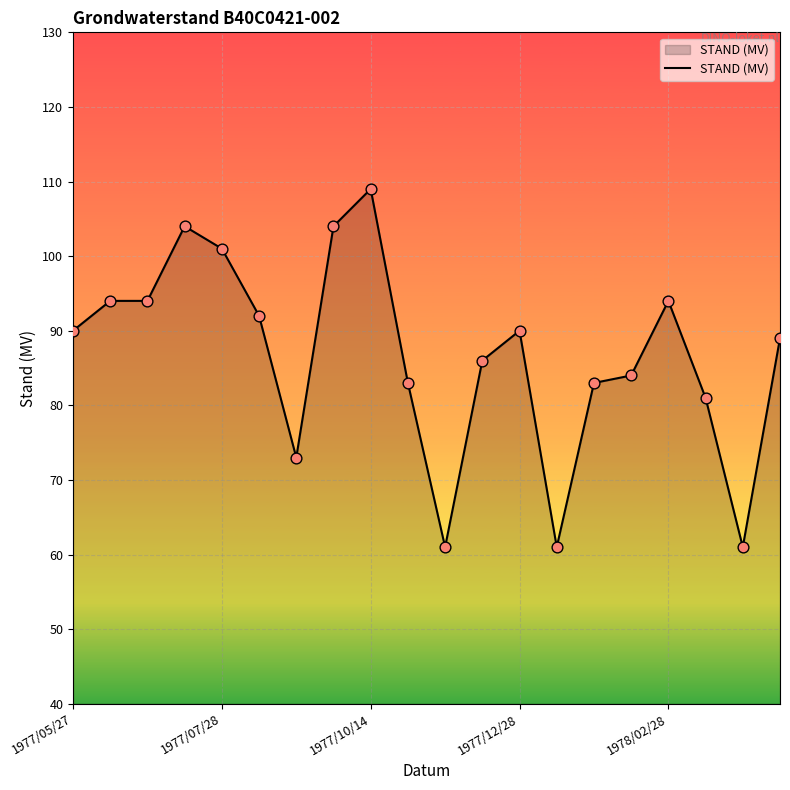

What is the minimum value shown in the chart?

61